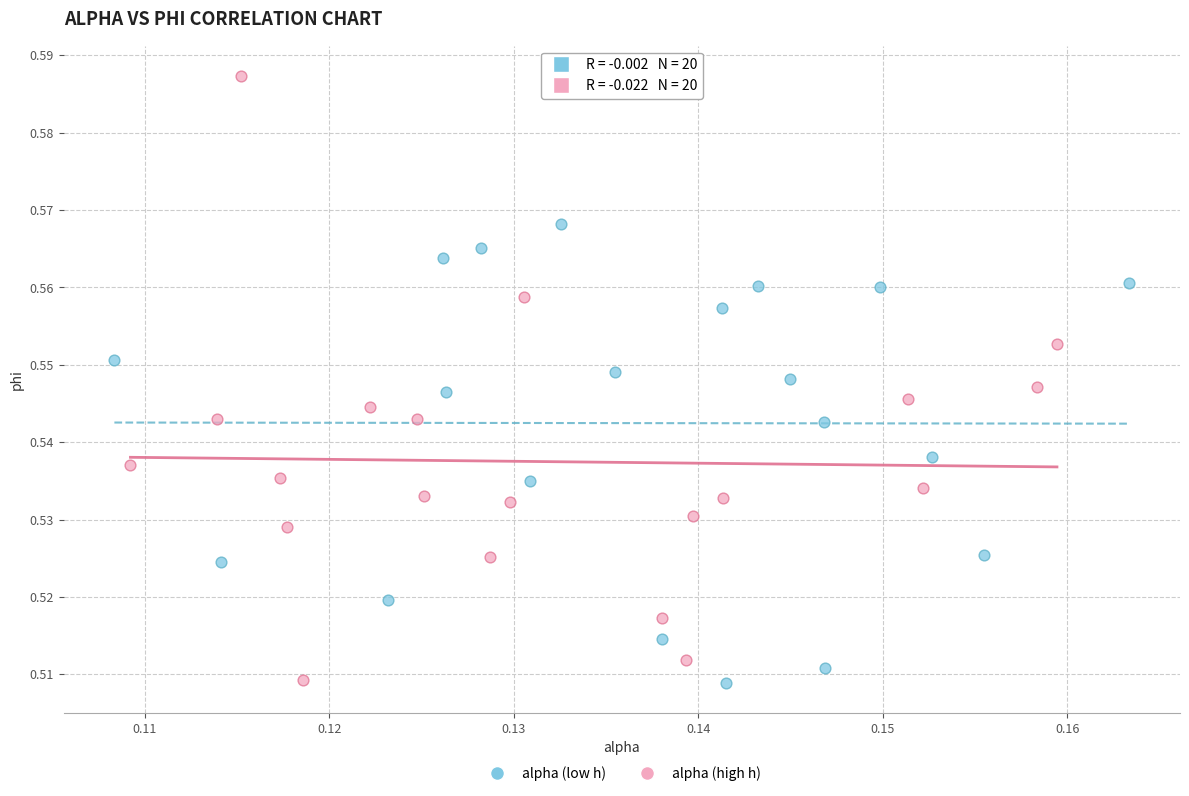

Which series reaches the maximum Y coordinate?

alpha (high h)